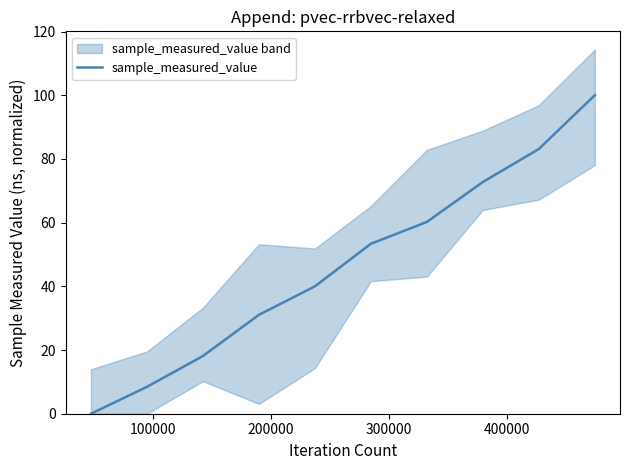

What is the maximum value for sample_measured_value?

100.0